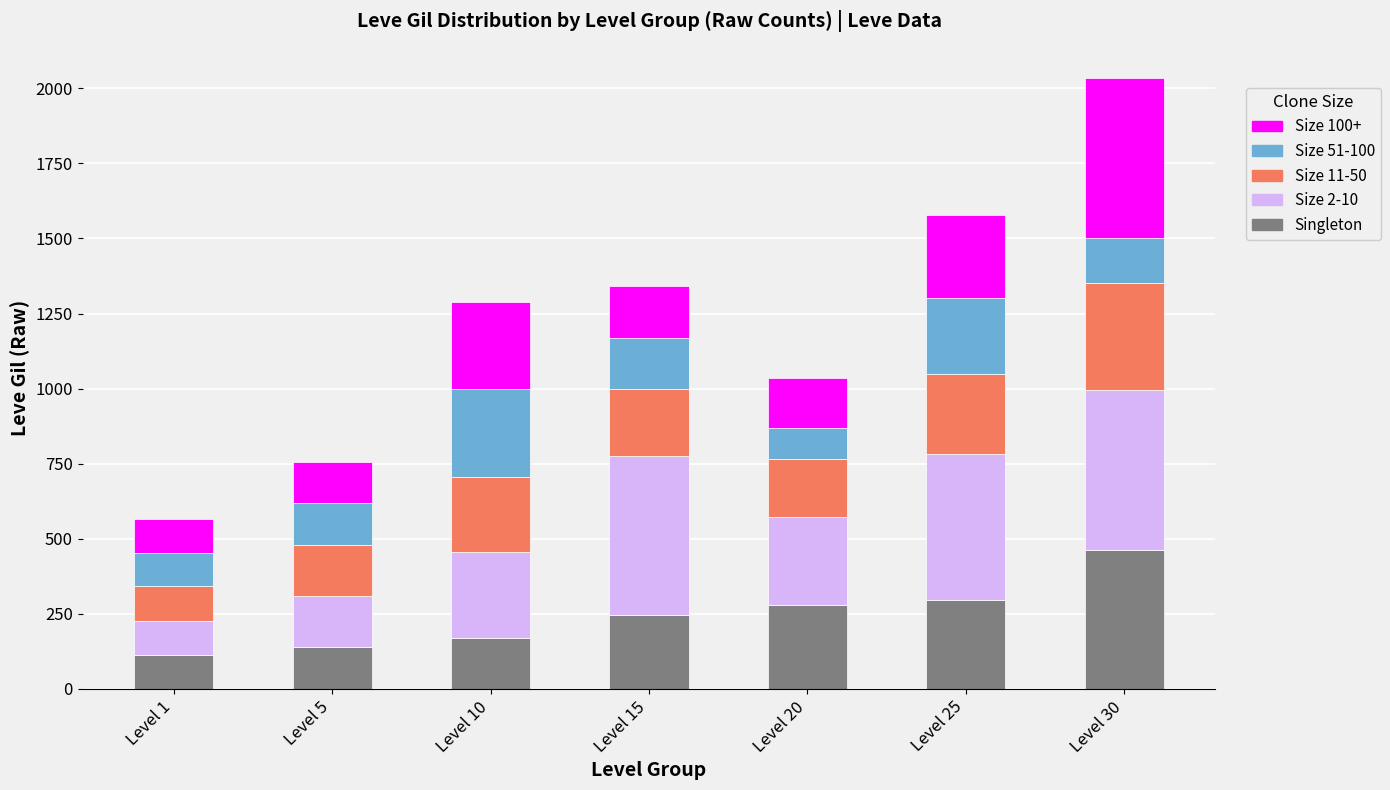

What is the sum of the Singleton values at Level 5 and Level 25?

435